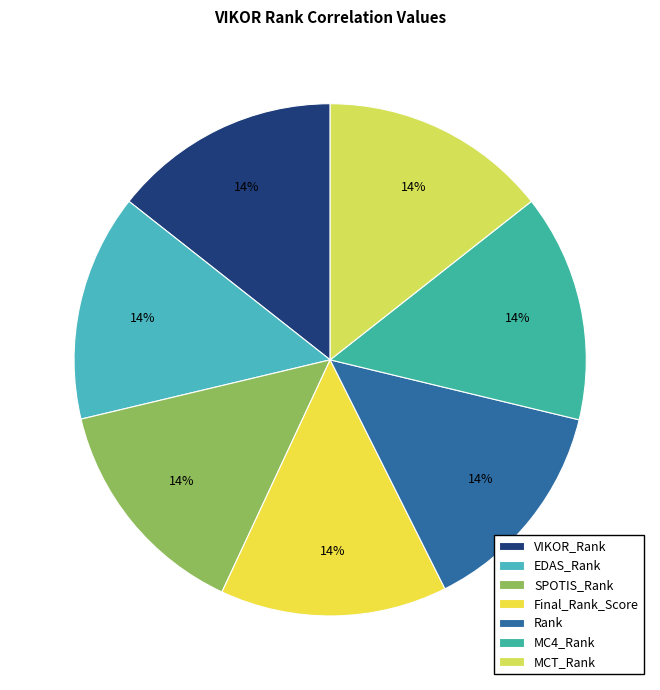

Rank the categories by value from lowest to highest.

Rank, EDAS_Rank, SPOTIS_Rank, Final_Rank_Score, VIKOR_Rank, MC4_Rank, MCT_Rank